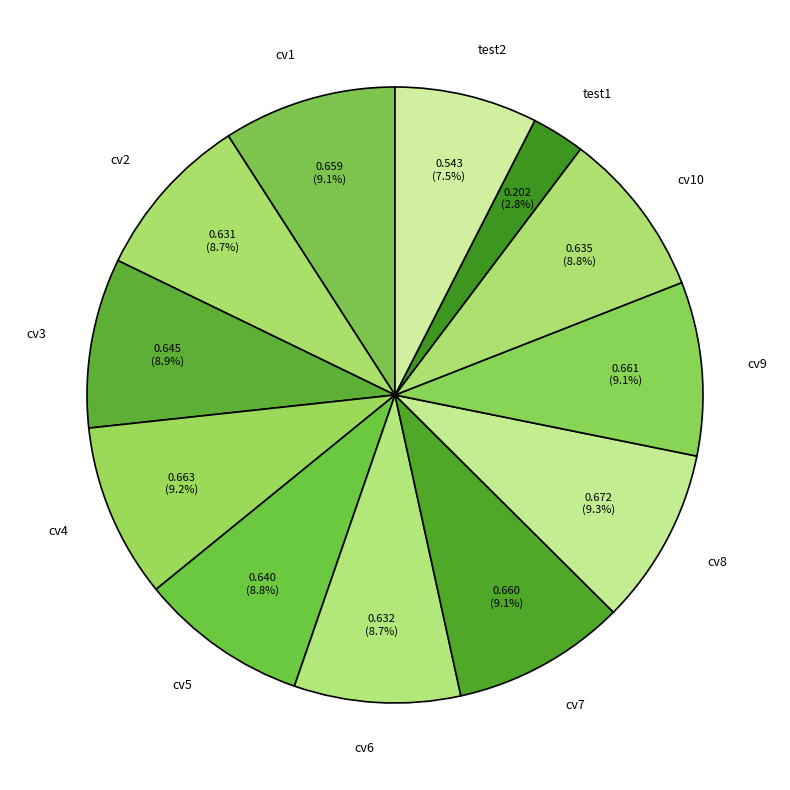

The test1 slice represents 3% of the pie. True or false?

True